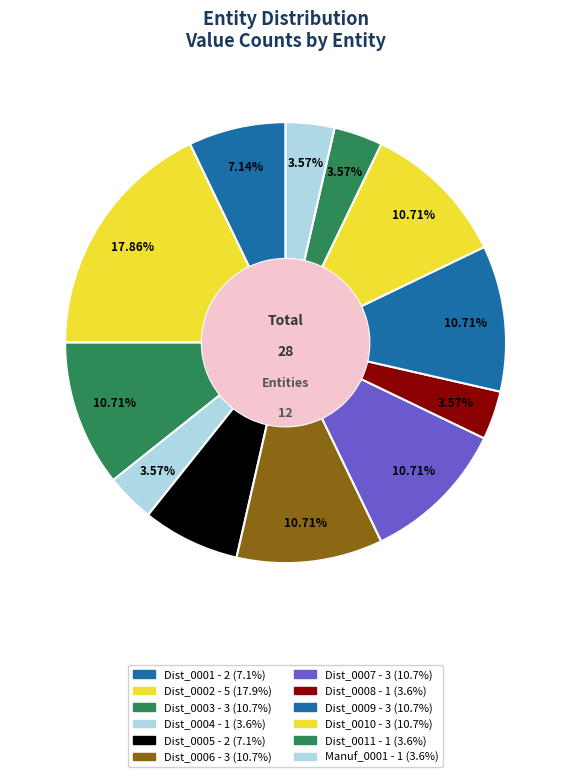

To the nearest percent, what is the difference between the Dist_0002 and Dist_0009 slice percentages?

7%